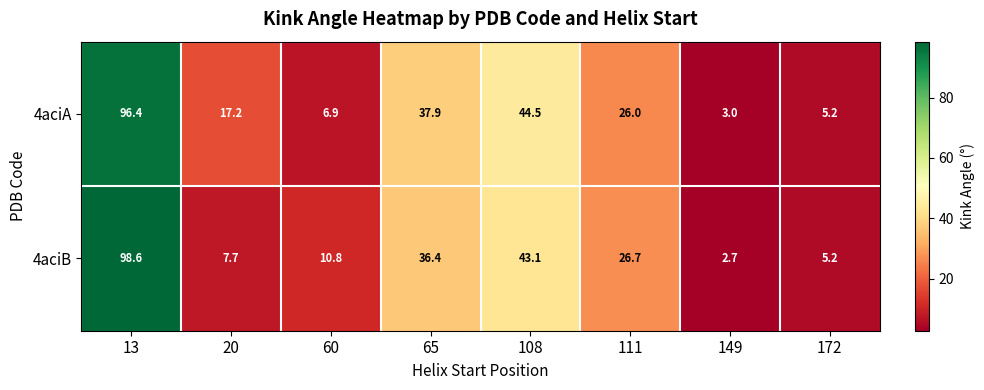

What is the difference between the 4aciA values at 149 and 20?

14.2